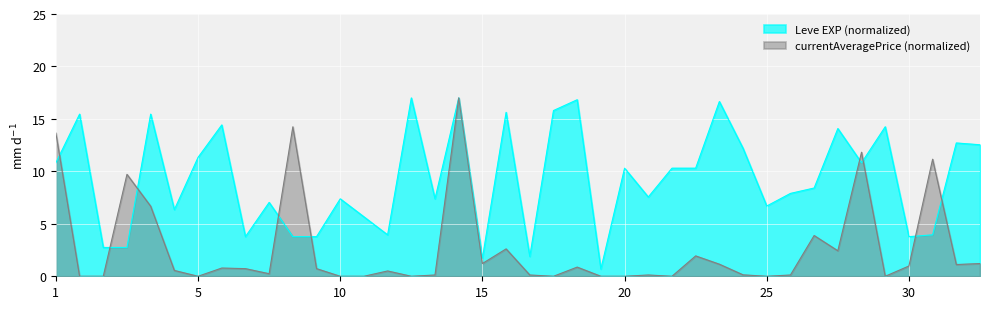

Is it true that currentAveragePrice equals -10.3 at 25?

False